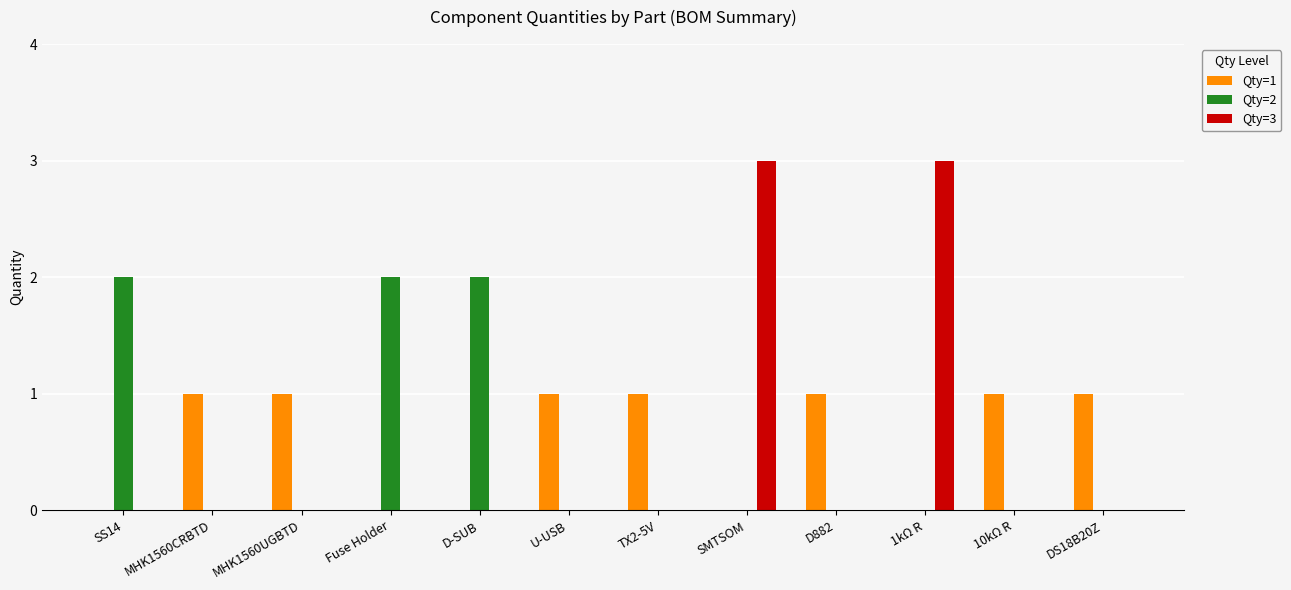

The value of Qty=1 at 10kΩ R is 2. True or false?

False